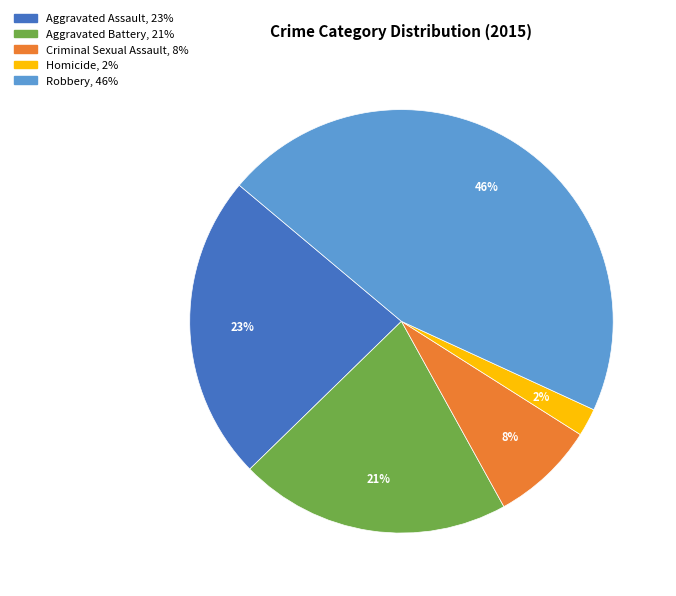

Count the number of slices in the pie.

5